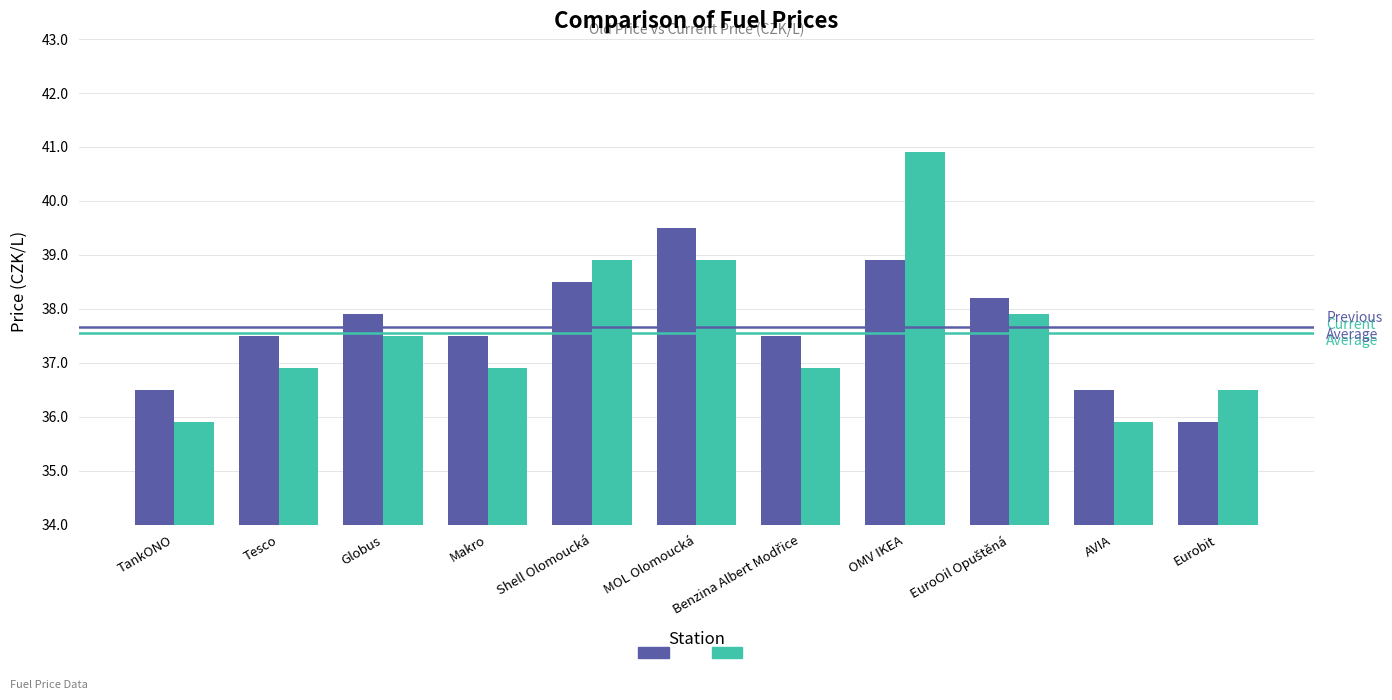

What is the total value across all series at Makro?

74.4